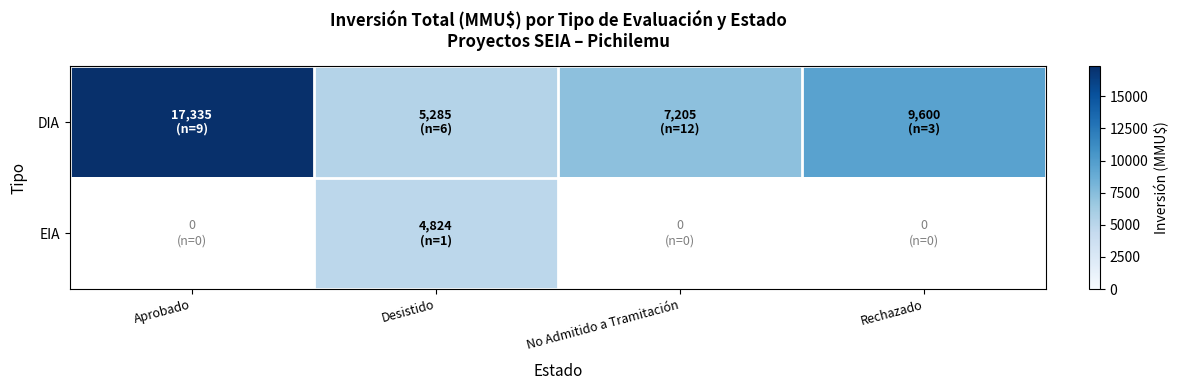

At No Admitido a Tramitación, list the series in order from largest to smallest.

DIA, EIA